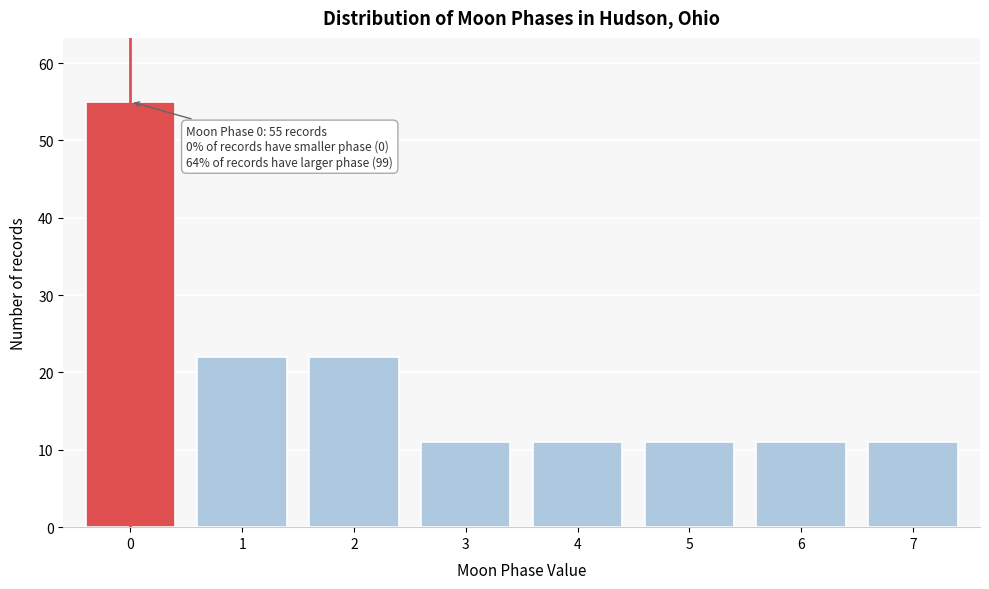

Reading right to left, extract all data points from this chart.

11	11	11	11	11	22	22	55